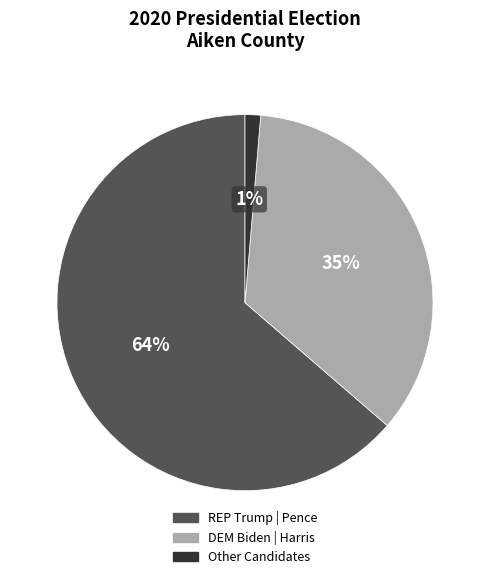

What percentage is the Other Candidates slice, to the nearest percent?

1%